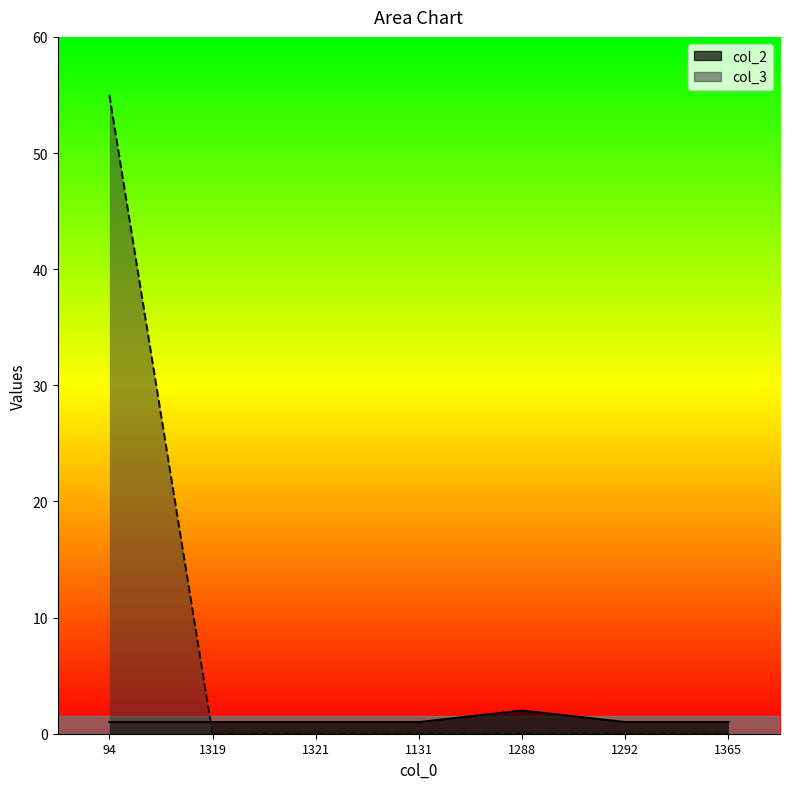

What position from the left is 1319?

2